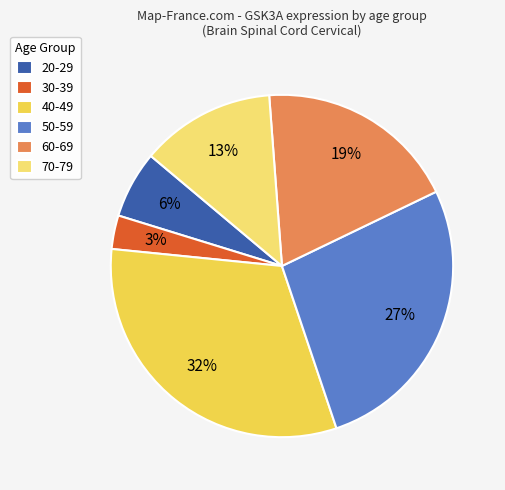

True or false: 30-39 accounts for 3% of the total.

True